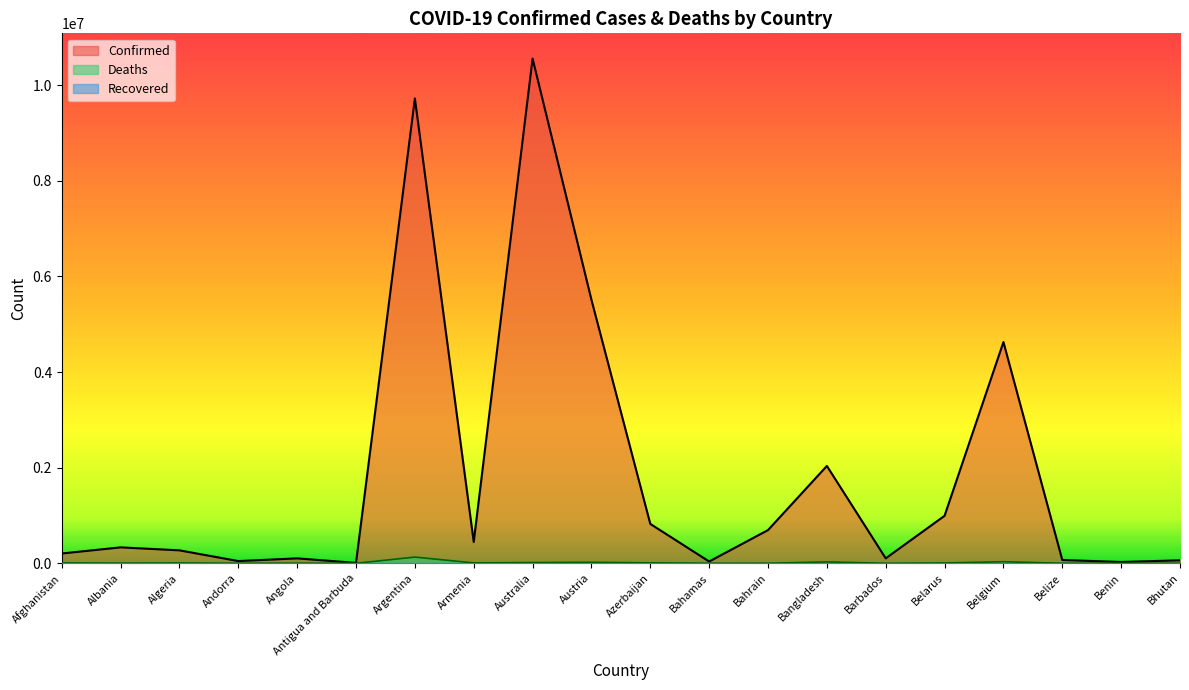

What position from the left is Albania?

2